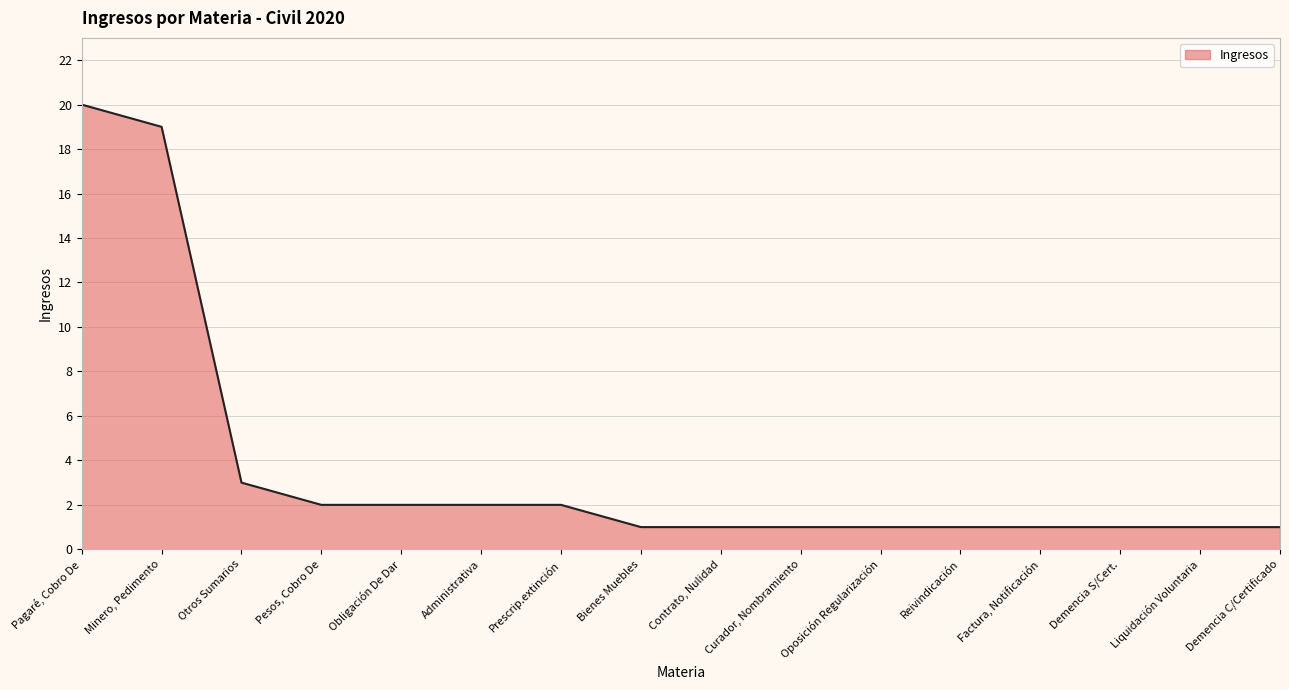

What is the sum of the values at Factura, Notificación and Prescrip.extinción?

3